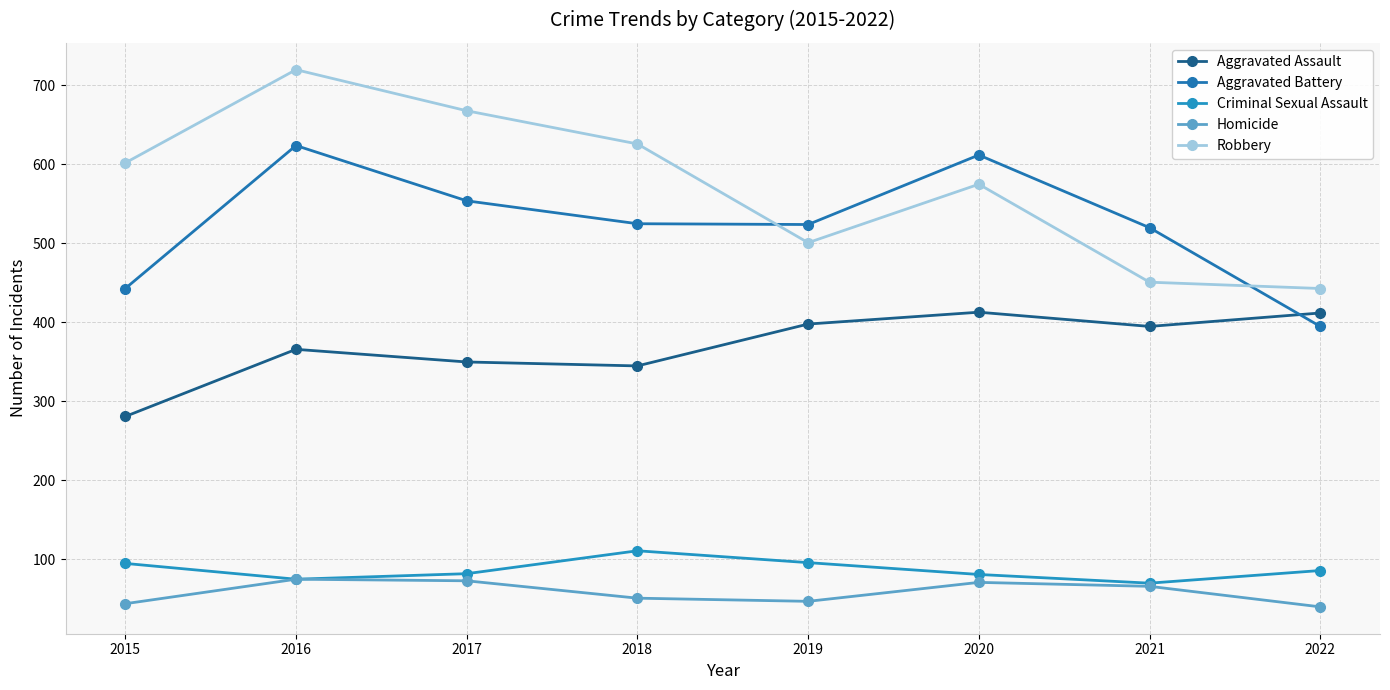

Reading left to right, transcribe all the data shown in this chart.

Aggravated Assault: 2015=281	2016=366	2017=350	2018=345	2019=398	2020=413	2021=395	2022=412
Aggravated Battery: 2015=443	2016=624	2017=554	2018=525	2019=524	2020=612	2021=520	2022=395
Criminal Sexual Assault: 2015=95	2016=75	2017=82	2018=111	2019=96	2020=81	2021=70	2022=86
Homicide: 2015=44	2016=75	2017=73	2018=51	2019=47	2020=71	2021=66	2022=40
Robbery: 2015=602	2016=720	2017=668	2018=626	2019=501	2020=575	2021=451	2022=443